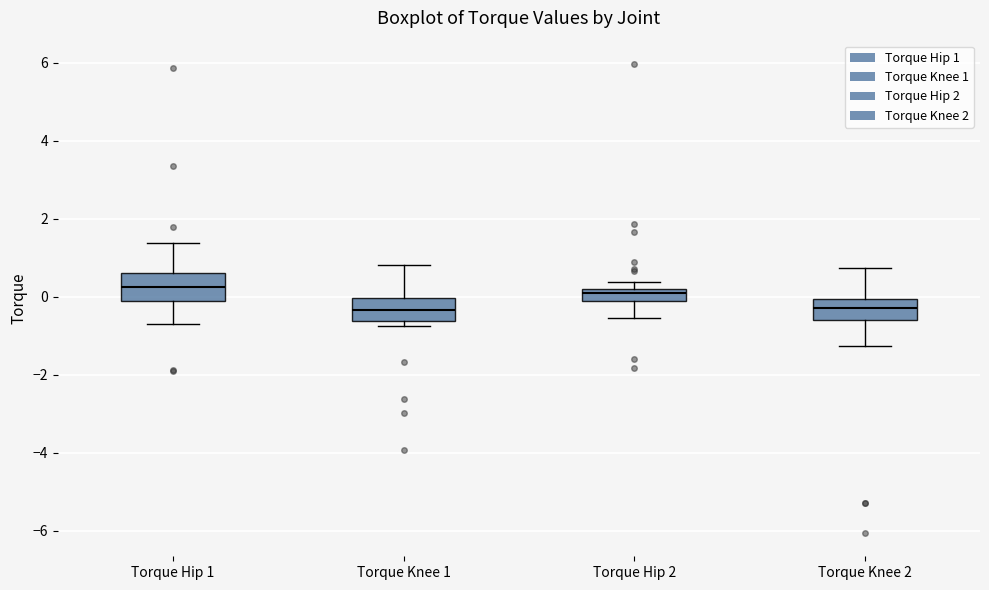

Where is the lower edge of the box for Torque Hip 2 on the y-axis? The values are not printed on the chart, so give them approximately, as read against the axis.

-0.2